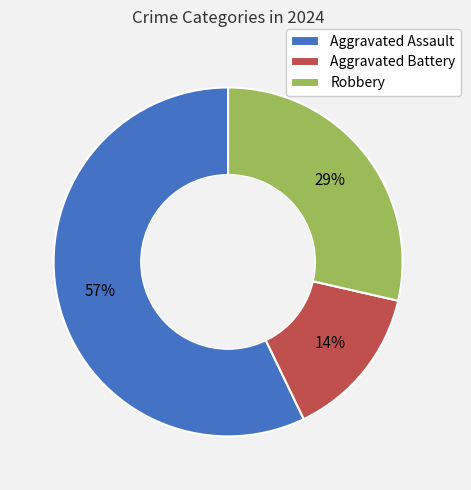

To the nearest percent, what is the combined percentage of Aggravated Assault and Robbery?

86%